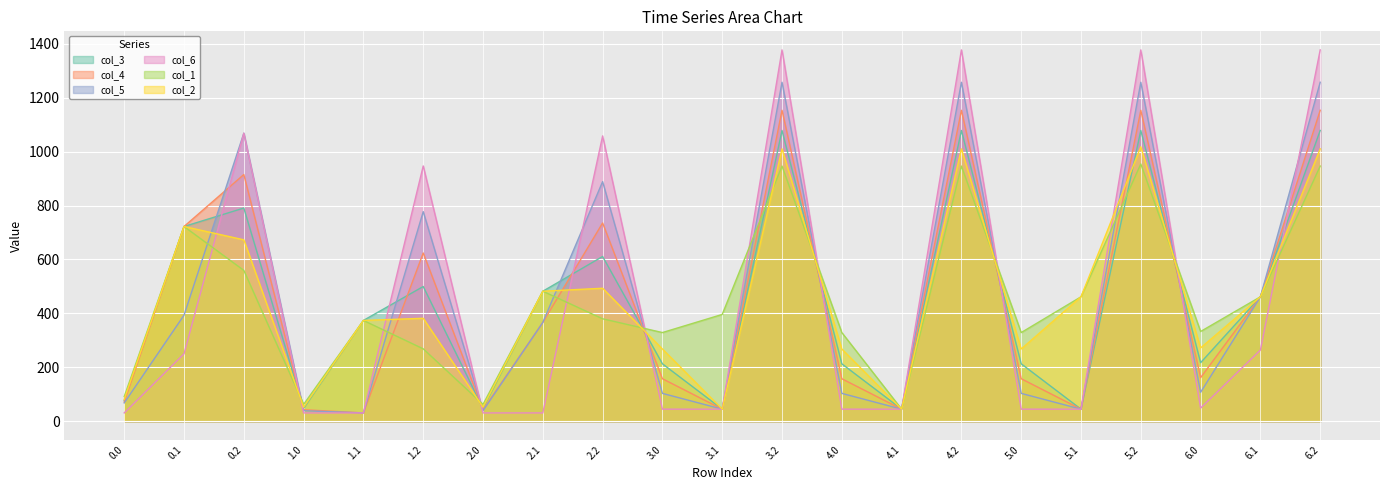

How many intersections are there between col_3 and col_4?

8